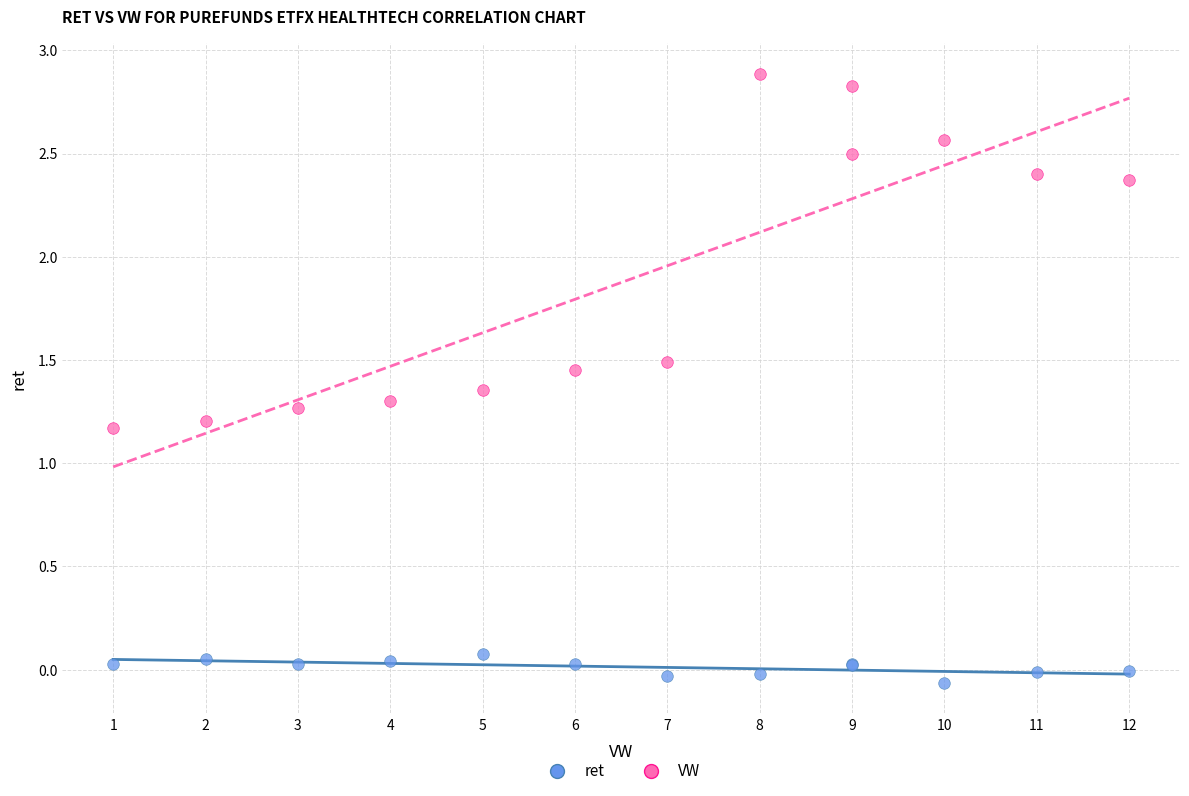

Which series reaches the minimum Y coordinate?

ret